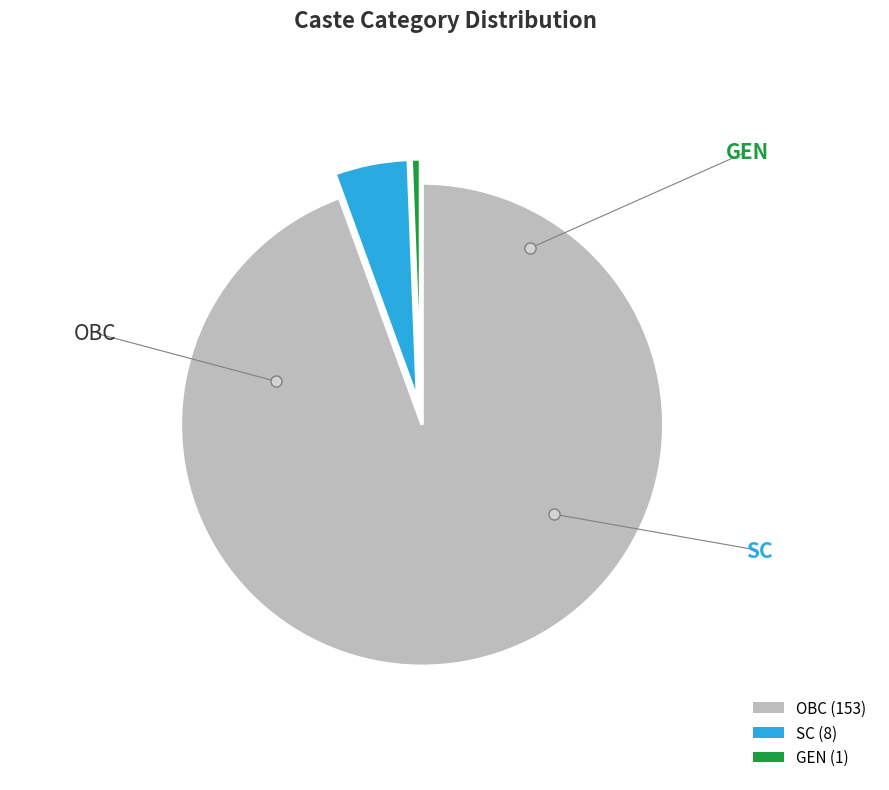

Is the sum of OBC (153) and SC (8) greater than half?

Yes